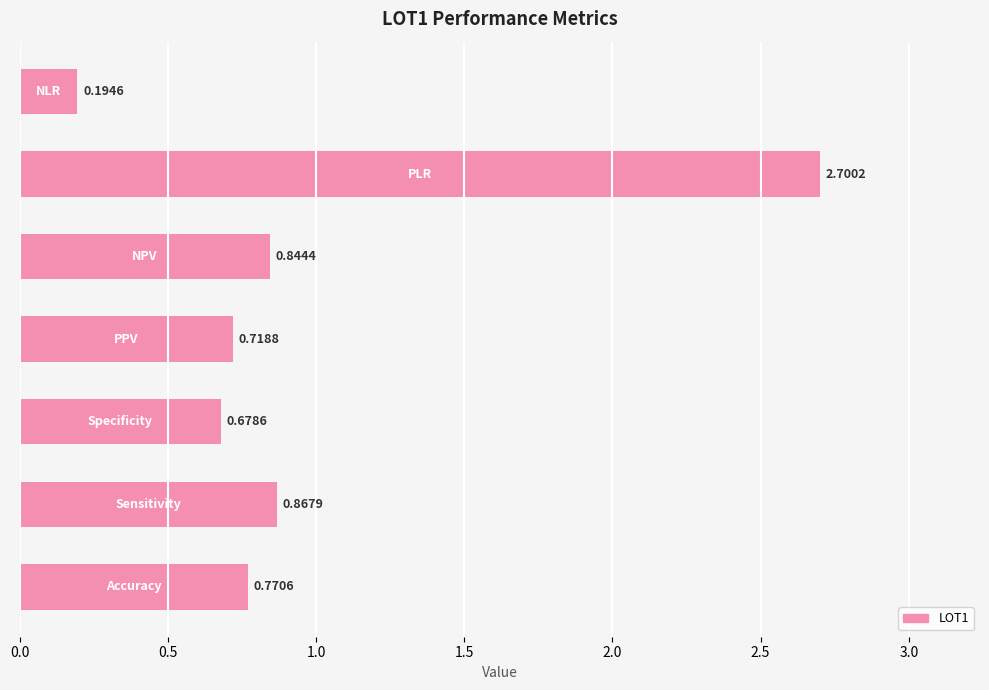

What is the difference between the maximum and minimum values?

2.5